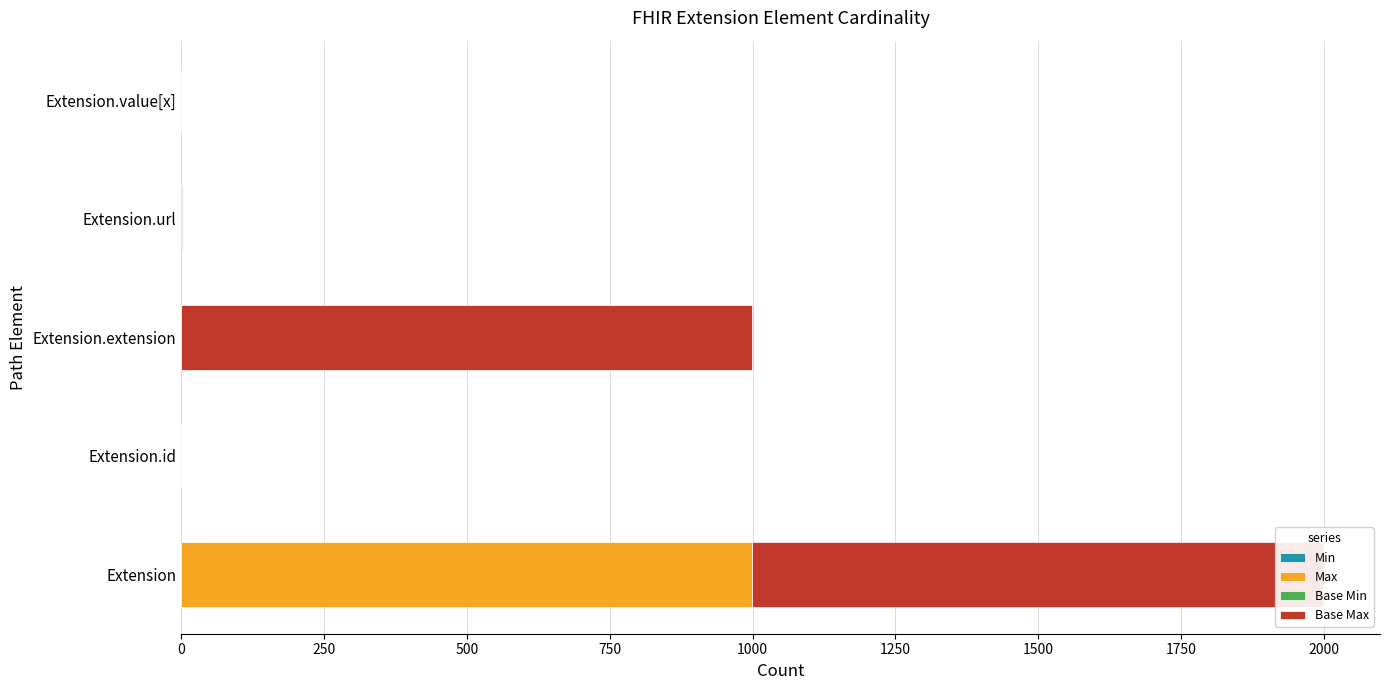

How many distinct data groups are displayed?

4